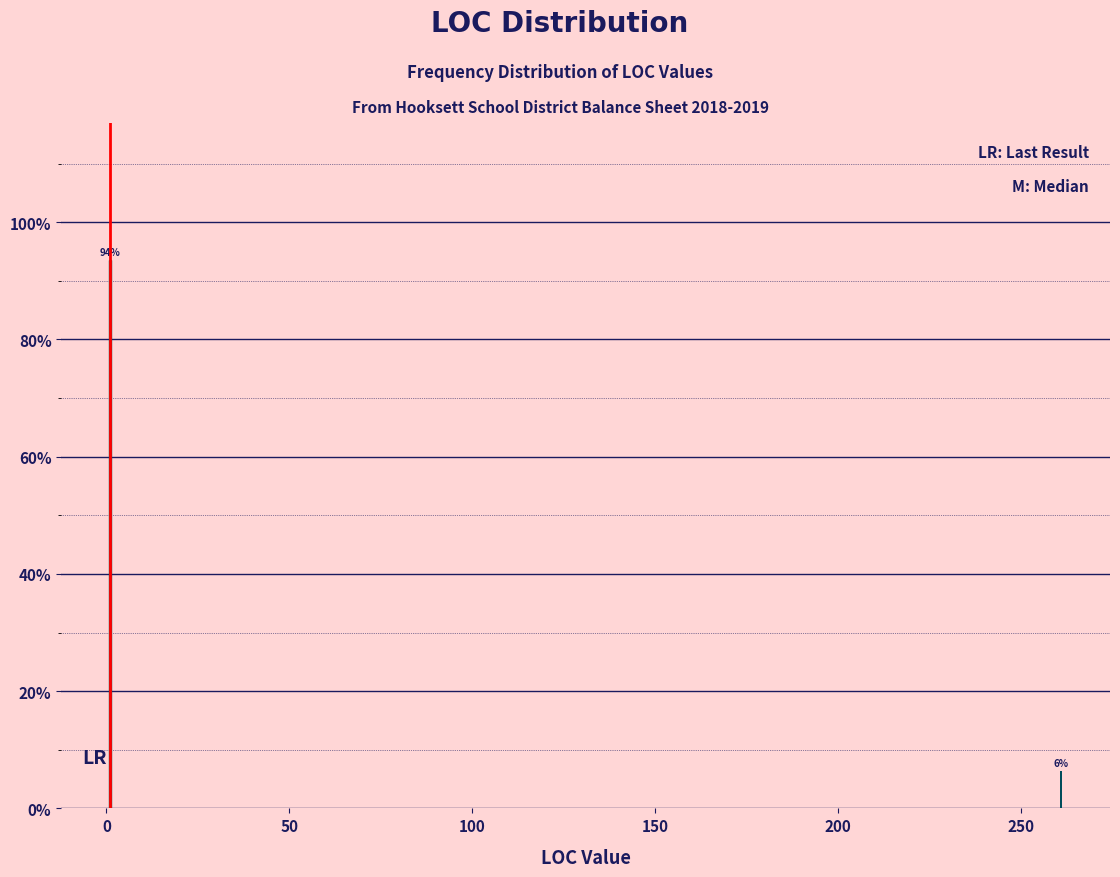

What is the greatest value displayed?

93.5